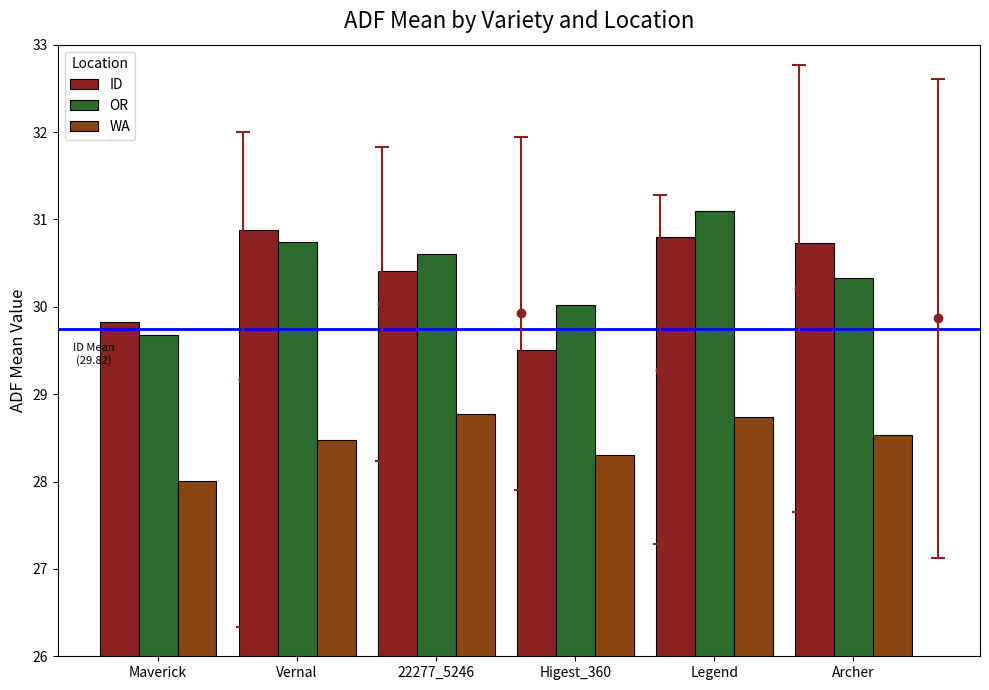

At which label does OR reach its minimum?

Maverick